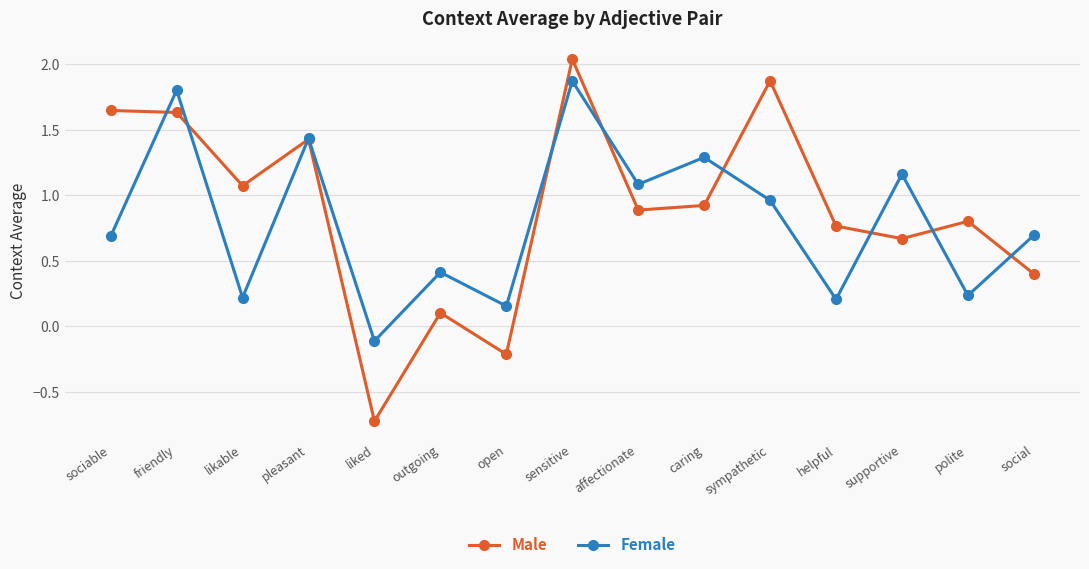

What is the difference between the second highest and second lowest values in the Male series?

2.1